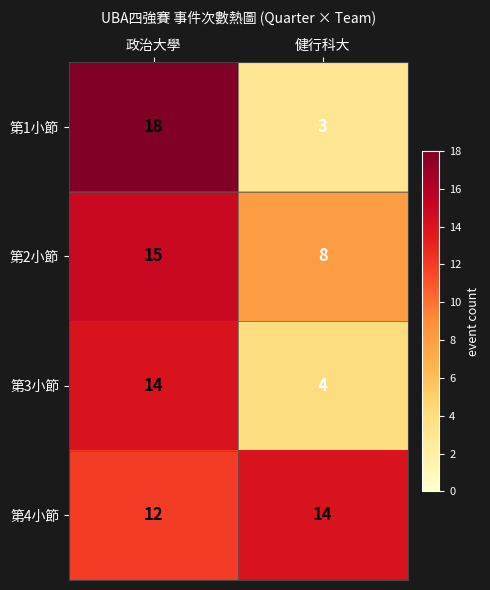

What is the difference between the 第1小節 values at 政治大學 and 健行科大?

15